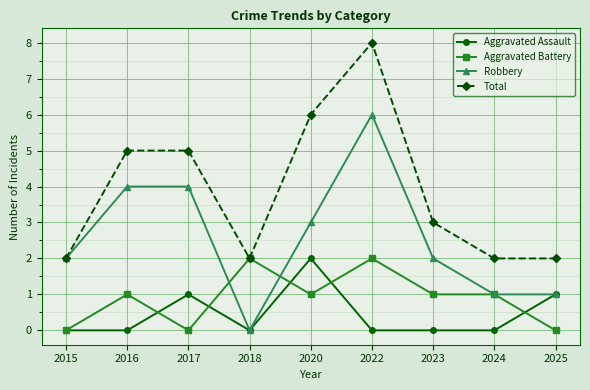

True or false: Total and Aggravated Assault cross at least once.

False